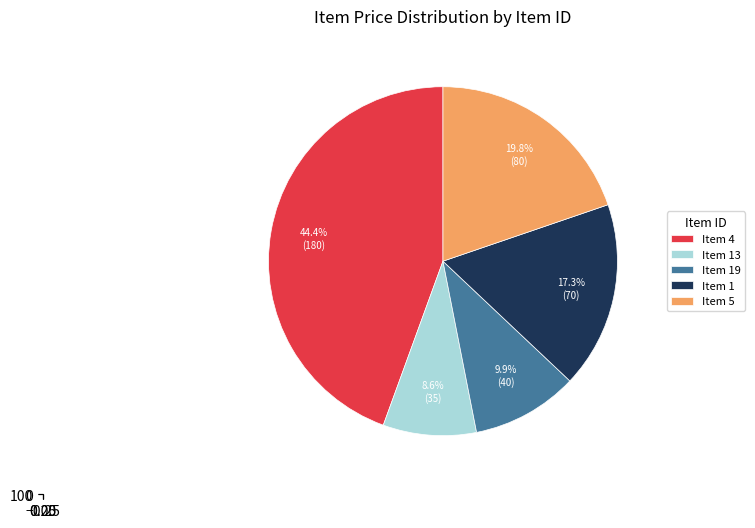

What is the smallest slice in the pie chart?

13